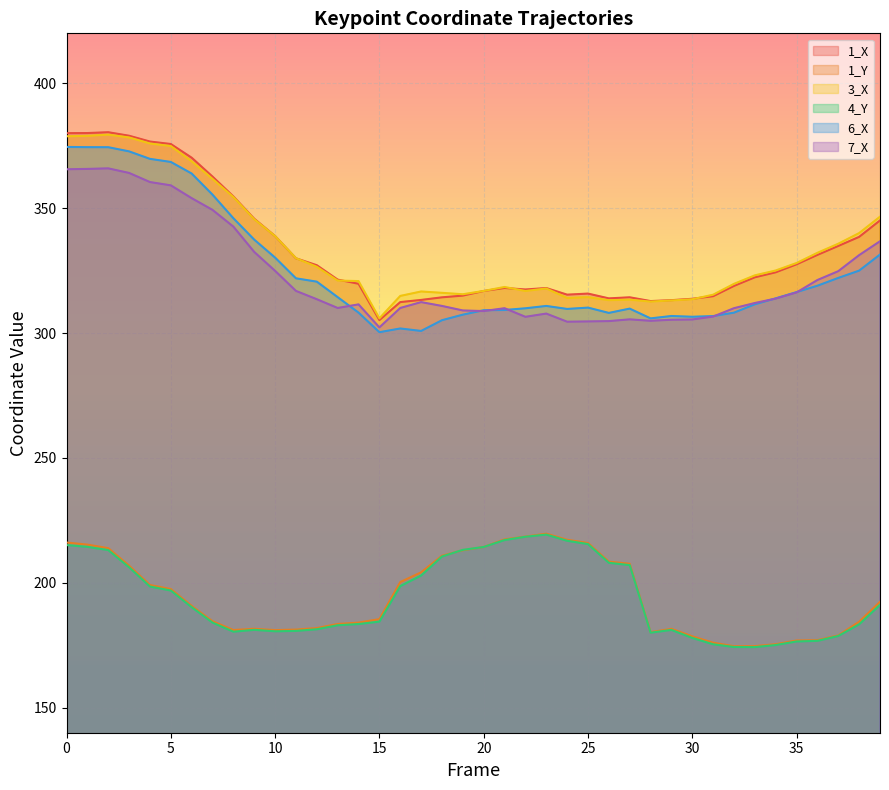

The 3_X series shows 540.1 at 37. True or false?

False